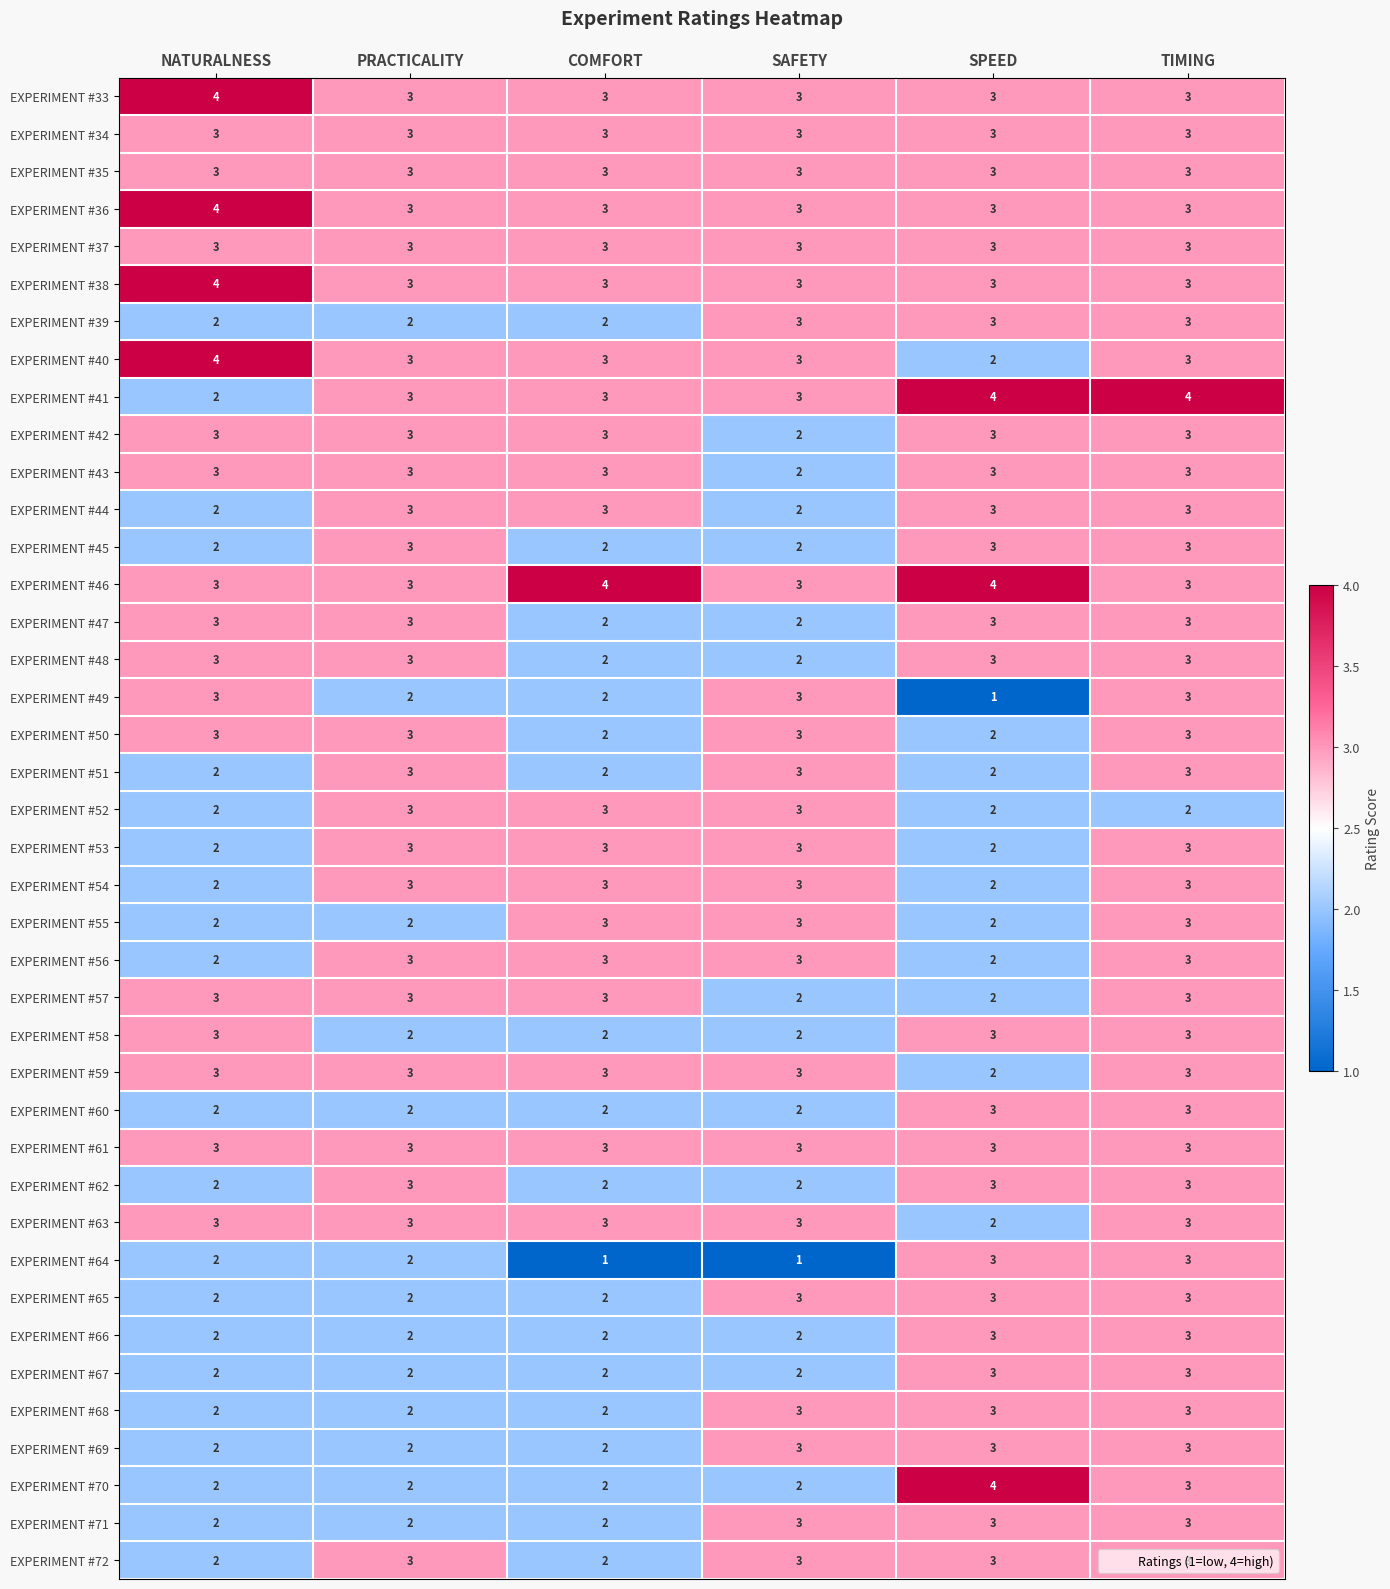

True or false: EXPERIMENT #42 has a value of 3 at PRACTICALITY.

True